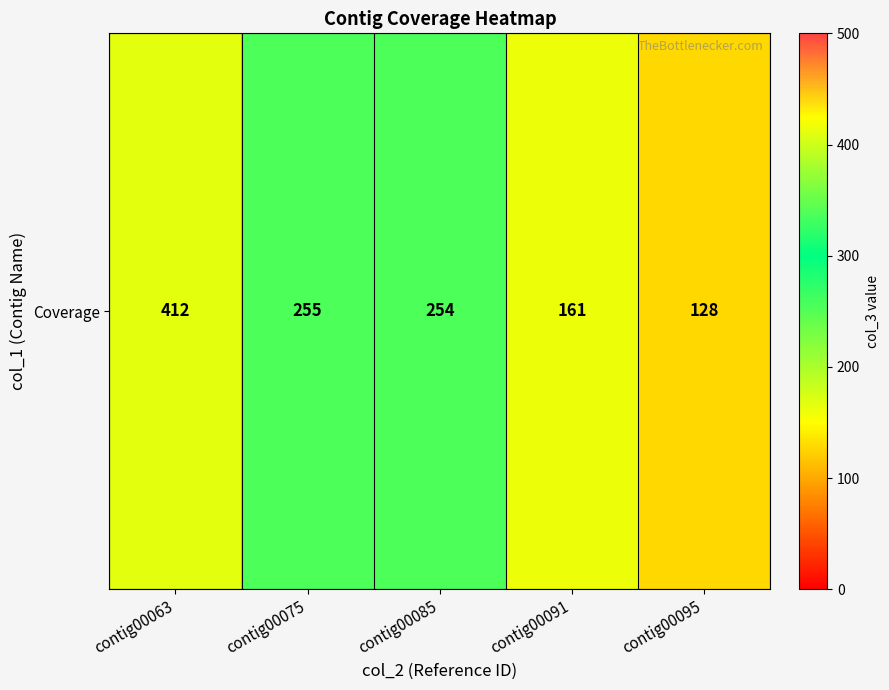

Reading left to right, list all the values displayed in this chart.

contig00063=412	contig00075=255	contig00085=254	contig00091=161	contig00095=128